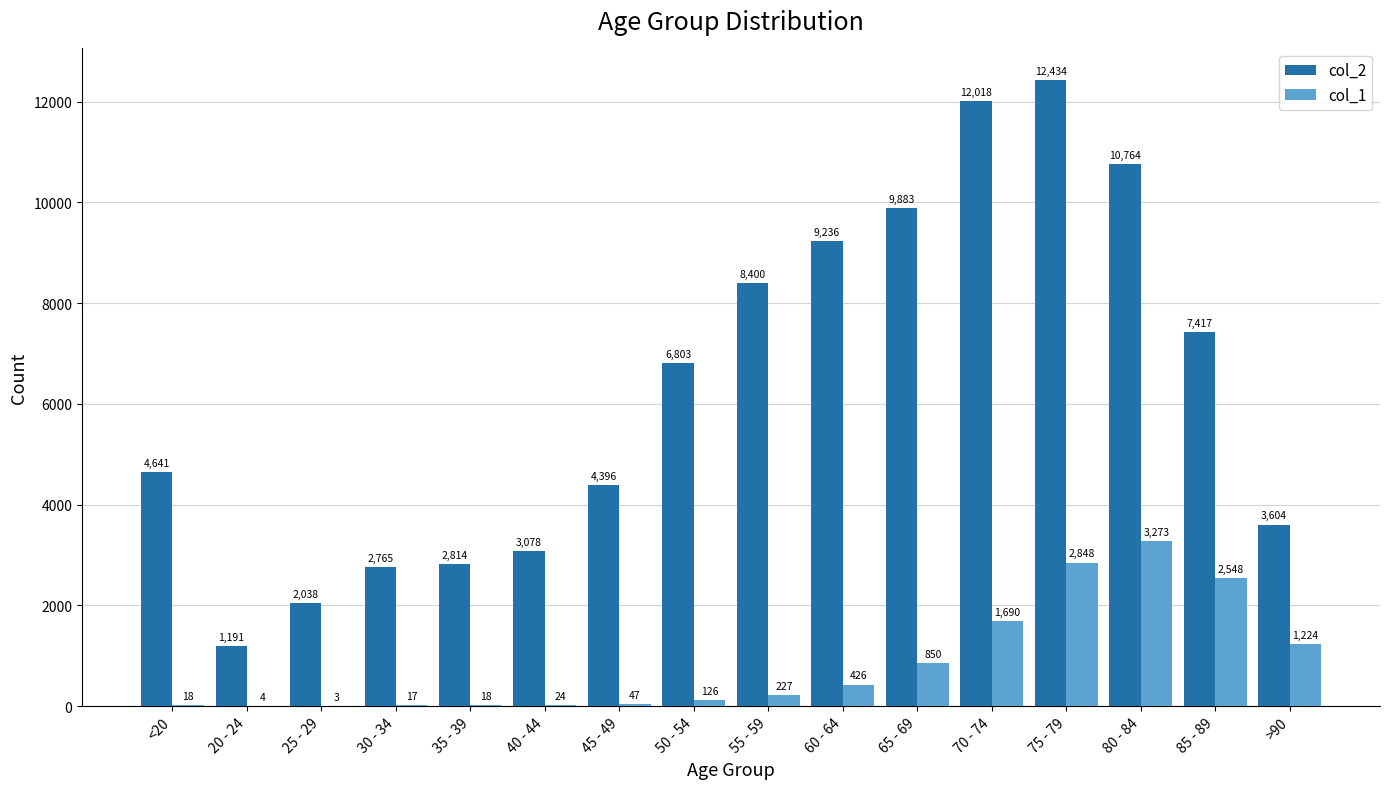

Does the chart contain stacked bars?

No